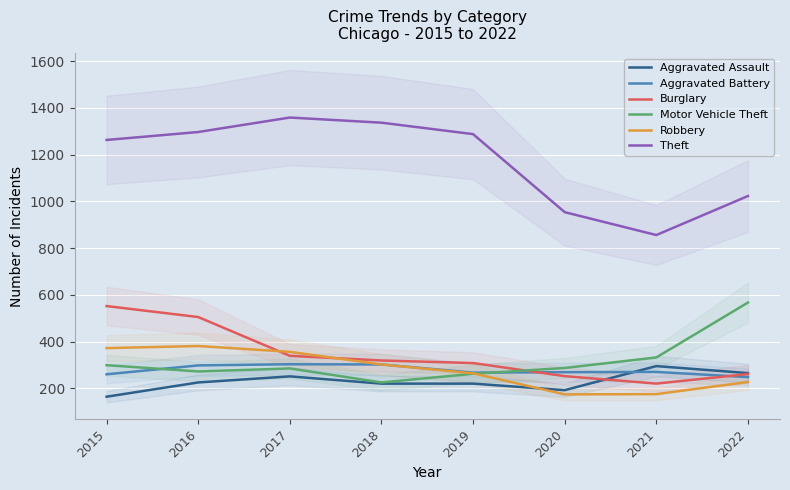

Reading left to right, what are all the values shown in this chart?

Aggravated Assault: 2015=164	2016=225	2017=251	2018=220	2019=220	2020=192	2021=295	2022=265
Aggravated Battery: 2015=260	2016=298	2017=303	2018=302	2019=267	2020=269	2021=270	2022=248
Burglary: 2015=552	2016=505	2017=339	2018=319	2019=308	2020=252	2021=220	2022=261
Motor Vehicle Theft: 2015=299	2016=272	2017=285	2018=225	2019=262	2020=287	2021=332	2022=567
Robbery: 2015=372	2016=381	2017=356	2018=302	2019=264	2020=174	2021=175	2022=227
Theft: 2015=1263	2016=1297	2017=1359	2018=1337	2019=1288	2020=954	2021=856	2022=1023